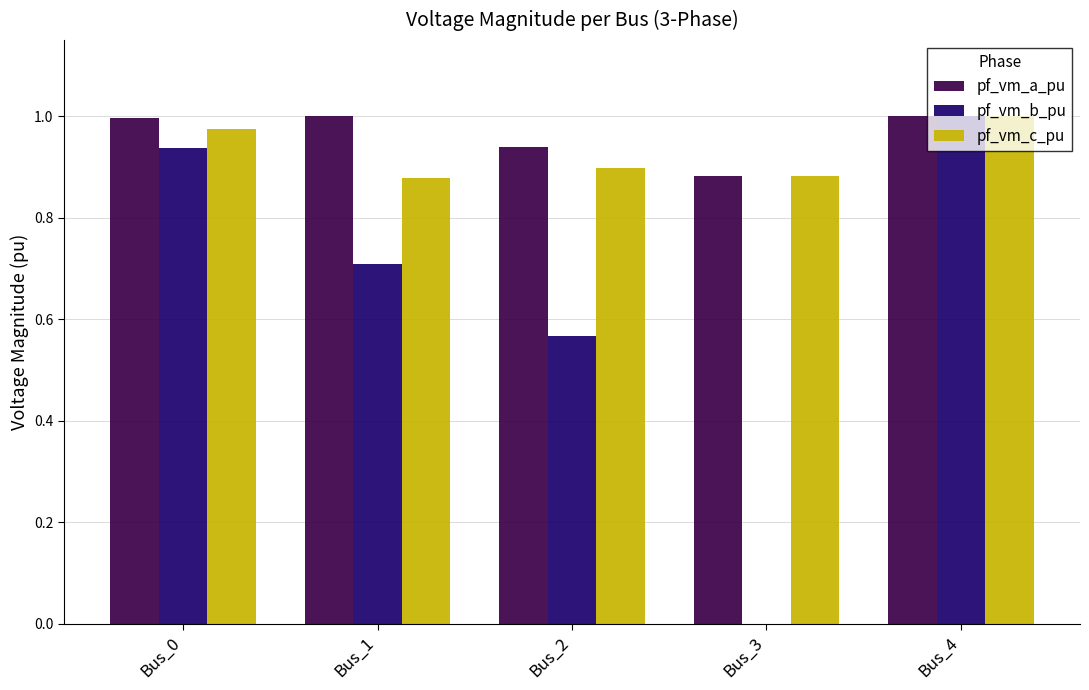

Is it true that pf_vm_c_pu equals 1.0 at Bus_0?

True